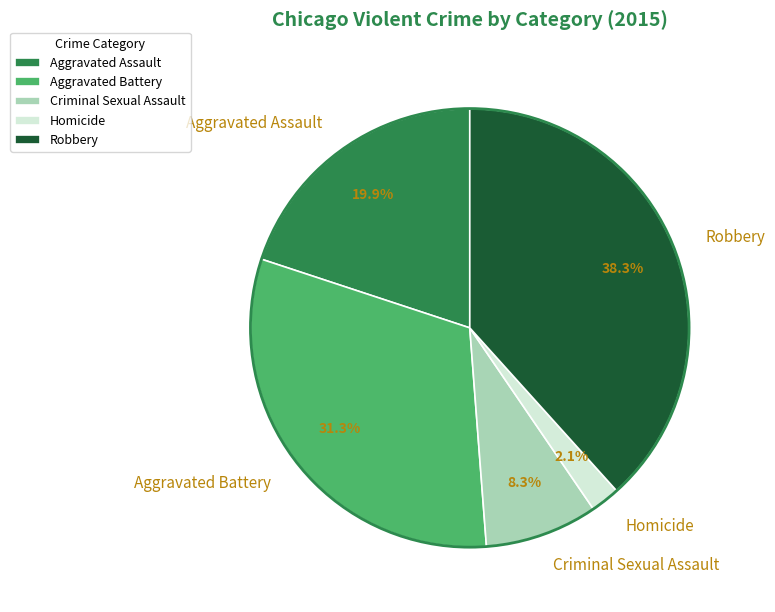

The Aggravated Assault slice represents 27% of the pie. True or false?

False